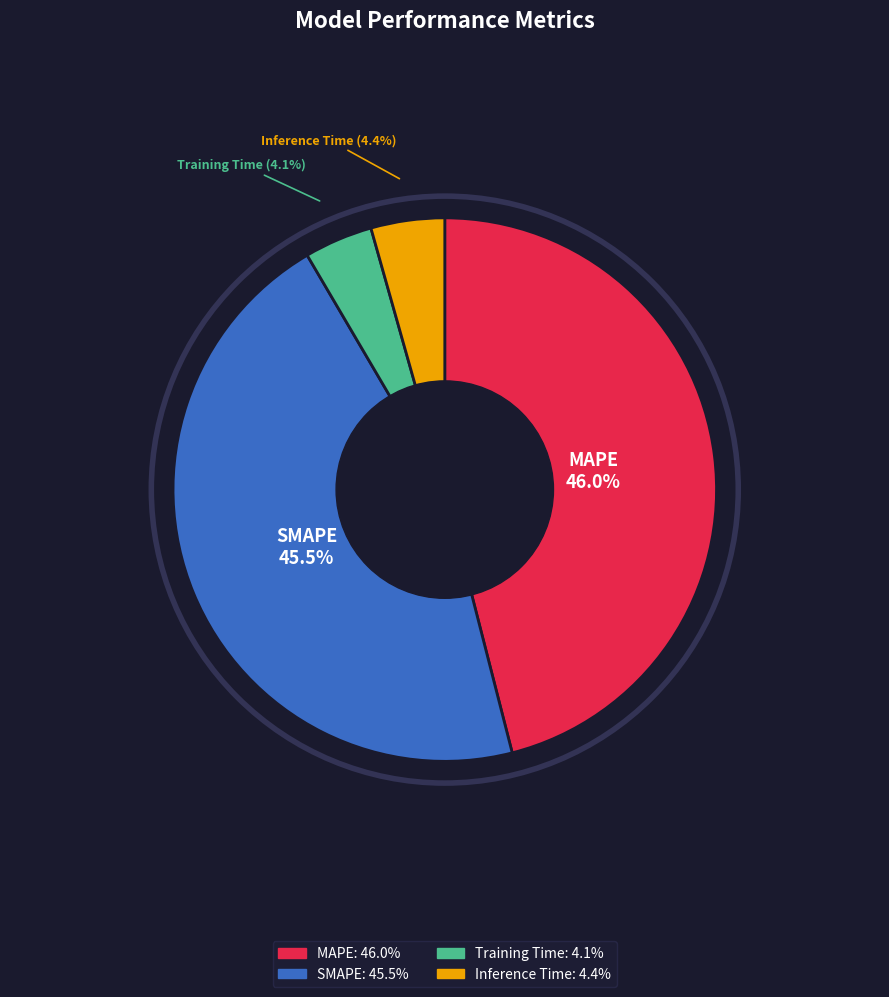

How many segments does this pie chart have?

4